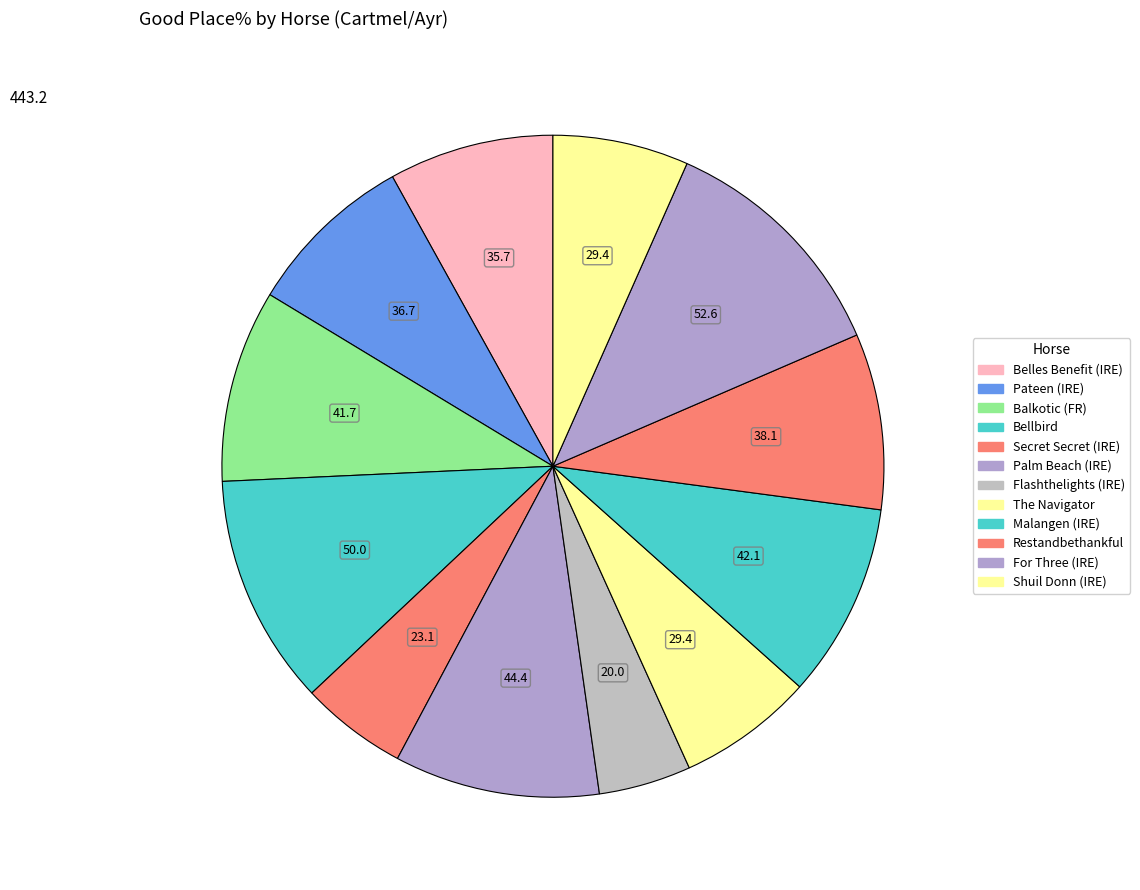

How many slices are in this pie chart?

12